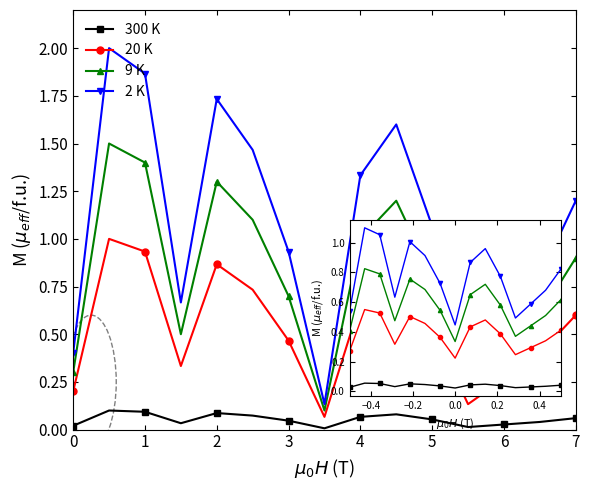

In 2 K, how many points are higher than both neighbors (excluding endpoints)?

3